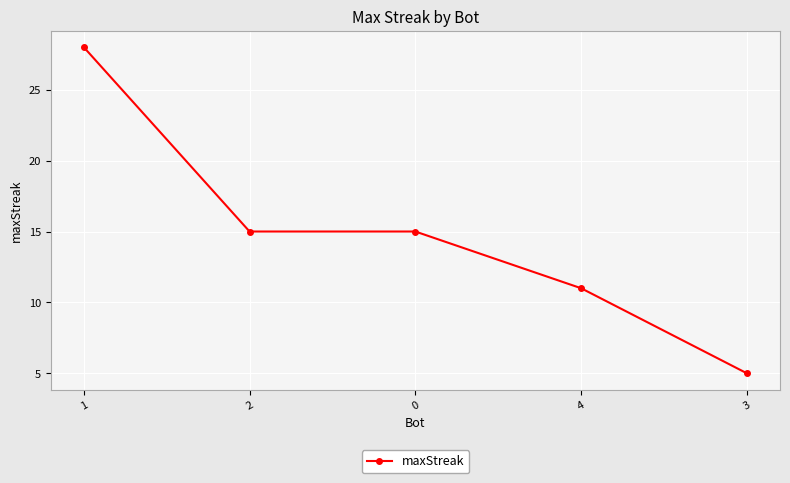

Approximately how many times larger is the value at 1 compared to 3?

5.6